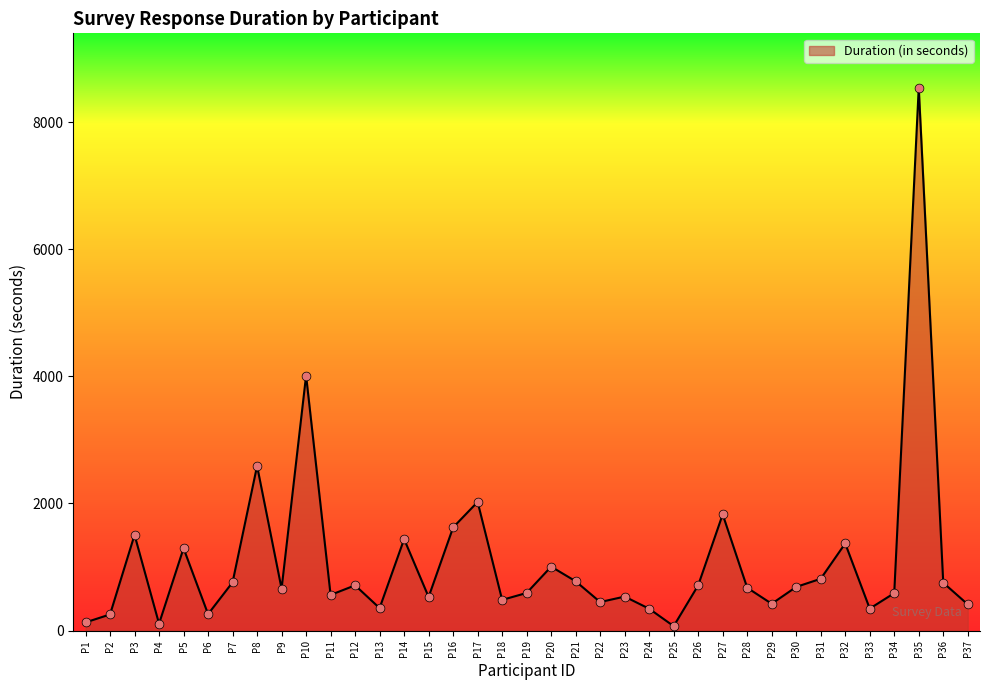

Which has a higher value, P1 or P37?

P37